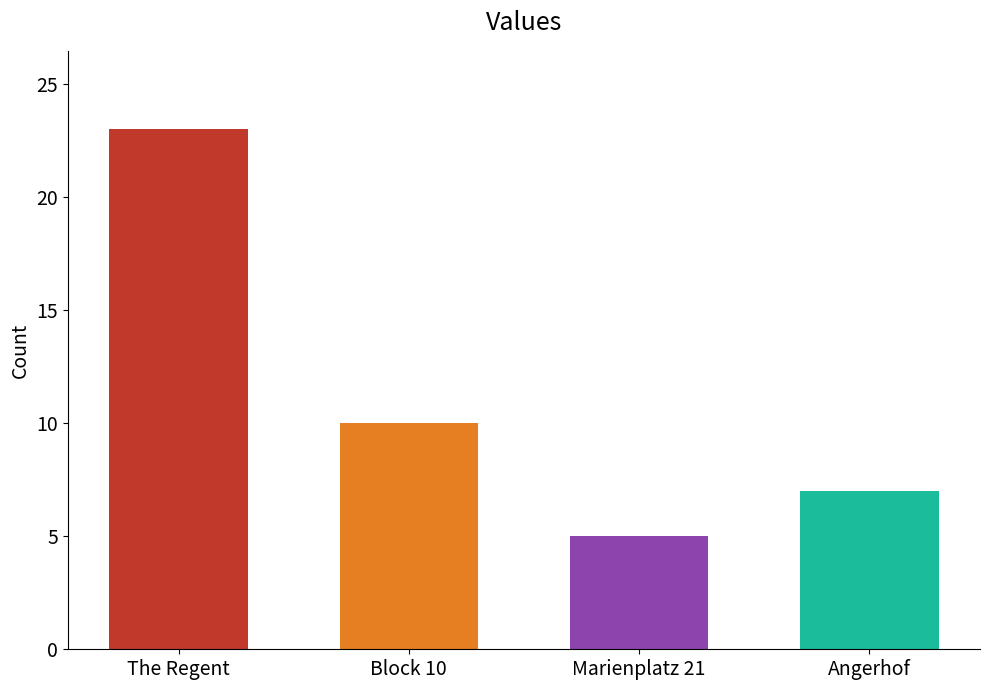

How many data points does each series have?

4